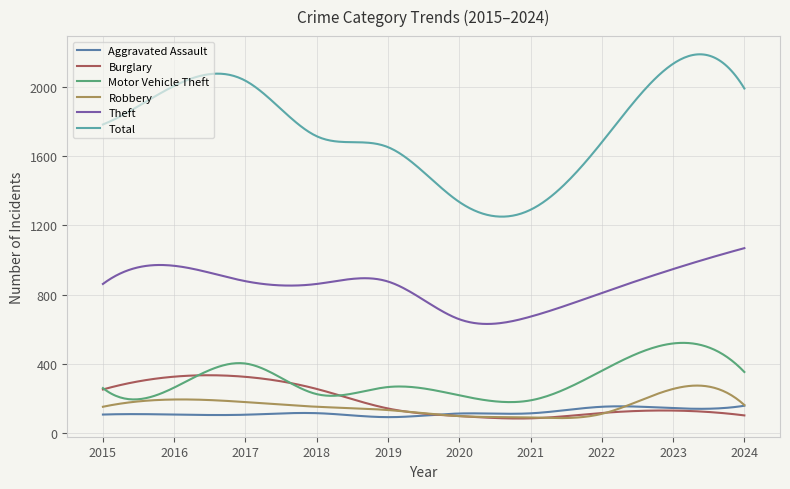

Which series has the largest range (max minus min)?

Total